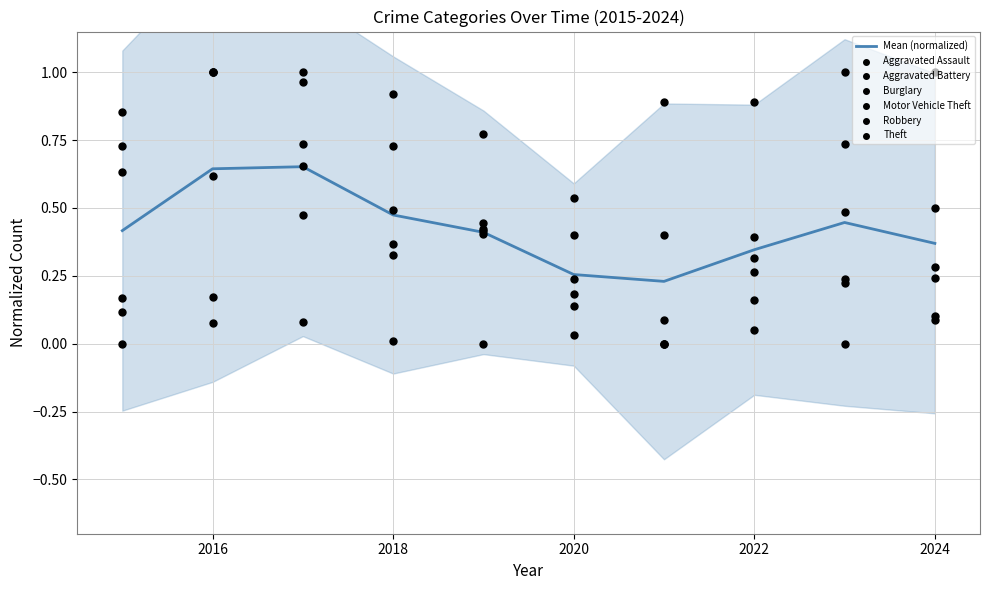

Which series has the largest total across all categories?

Theft